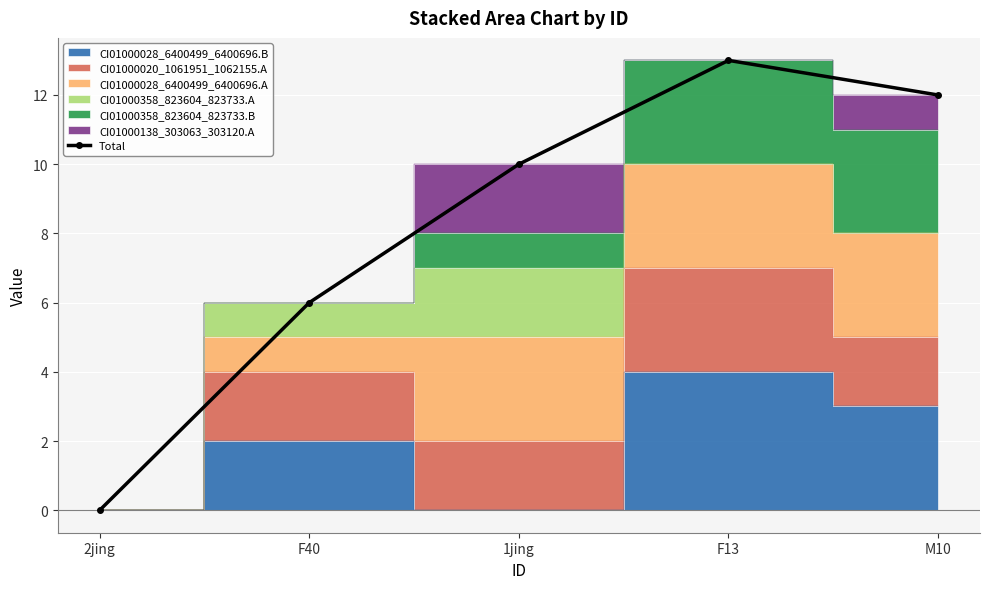

At which label does the data first exceed 10?

F13